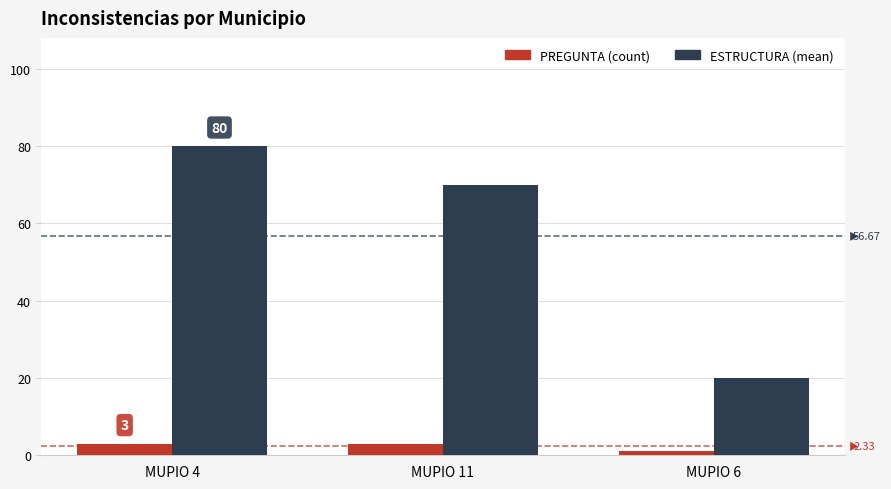

What is the maximum value shown in the chart?

80